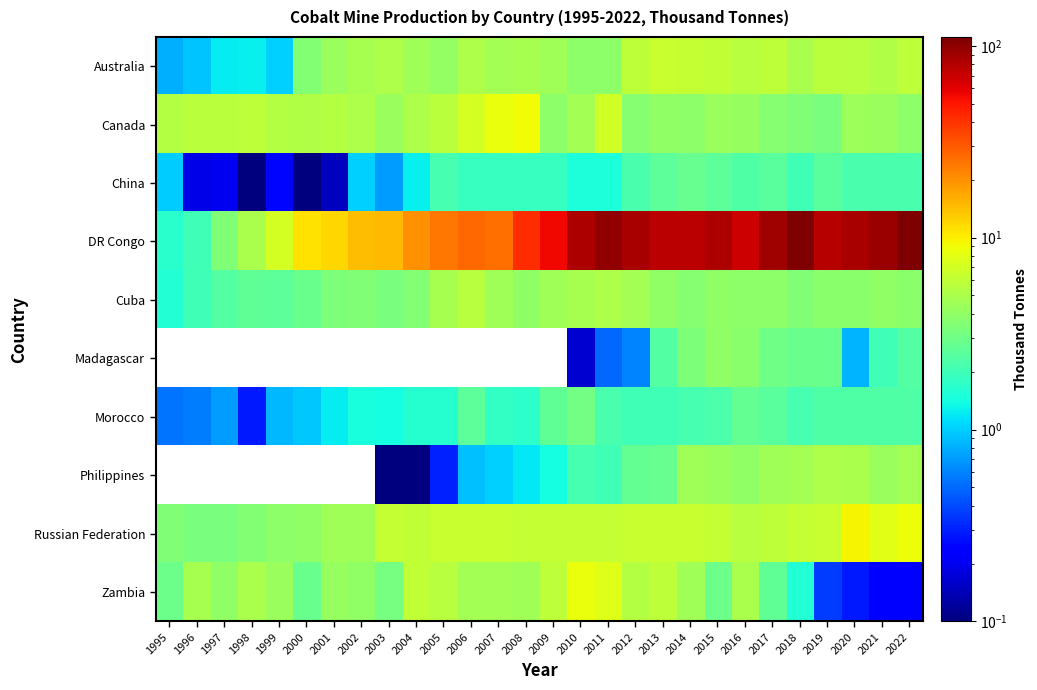

Which series has the largest total across all categories?

DR Congo